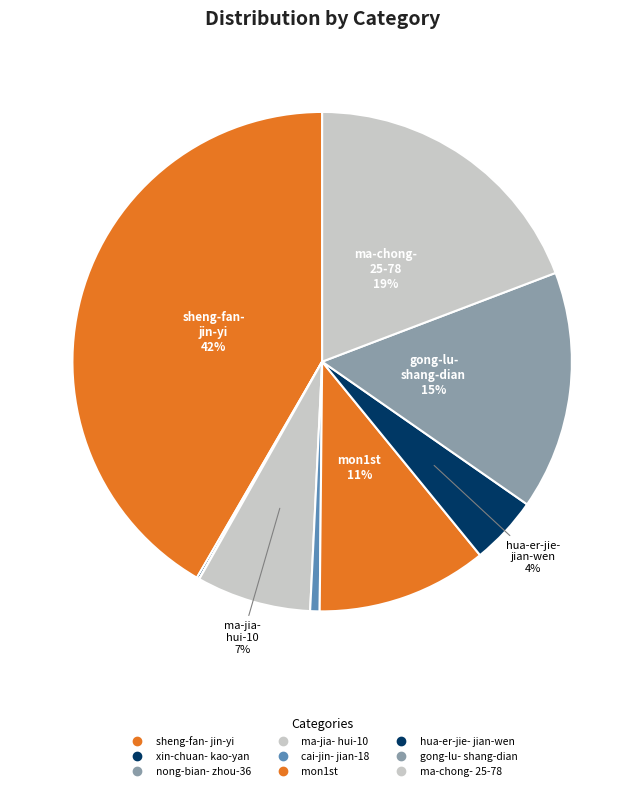

Is there any slice that represents more than half of the pie?

No